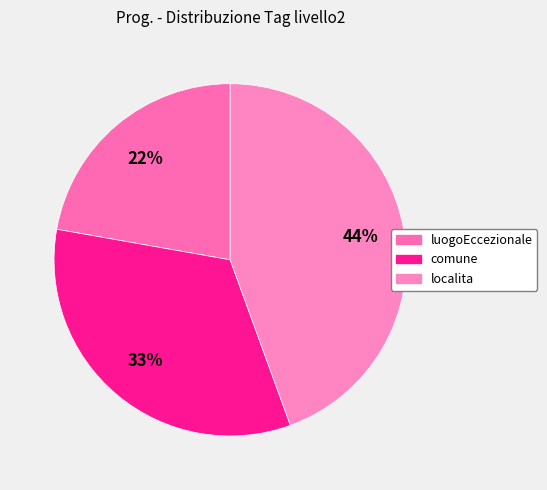

Does localita account for over 50% of the chart?

No